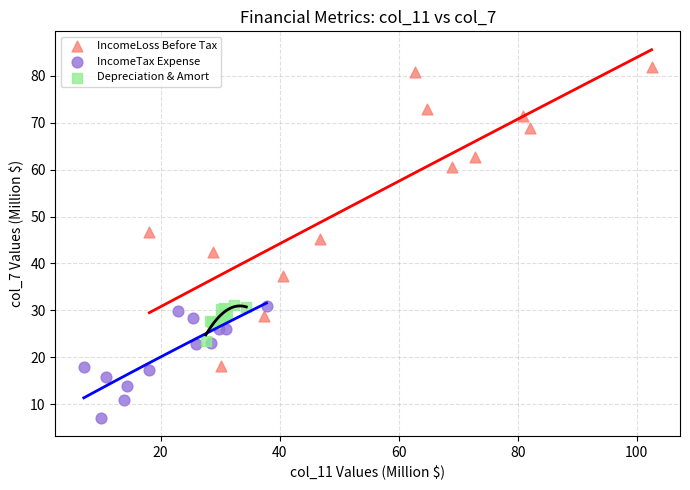

Which series has the largest Y range (max minus min)?

IncomeLoss Before Tax